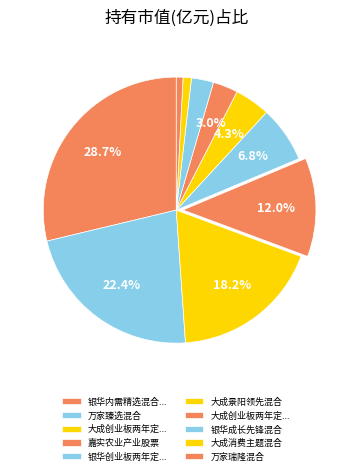

How many slices are in this pie chart?

10